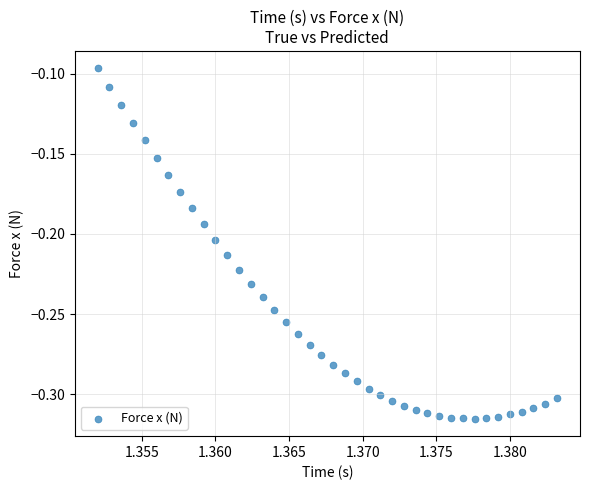

How many data points are displayed?

40